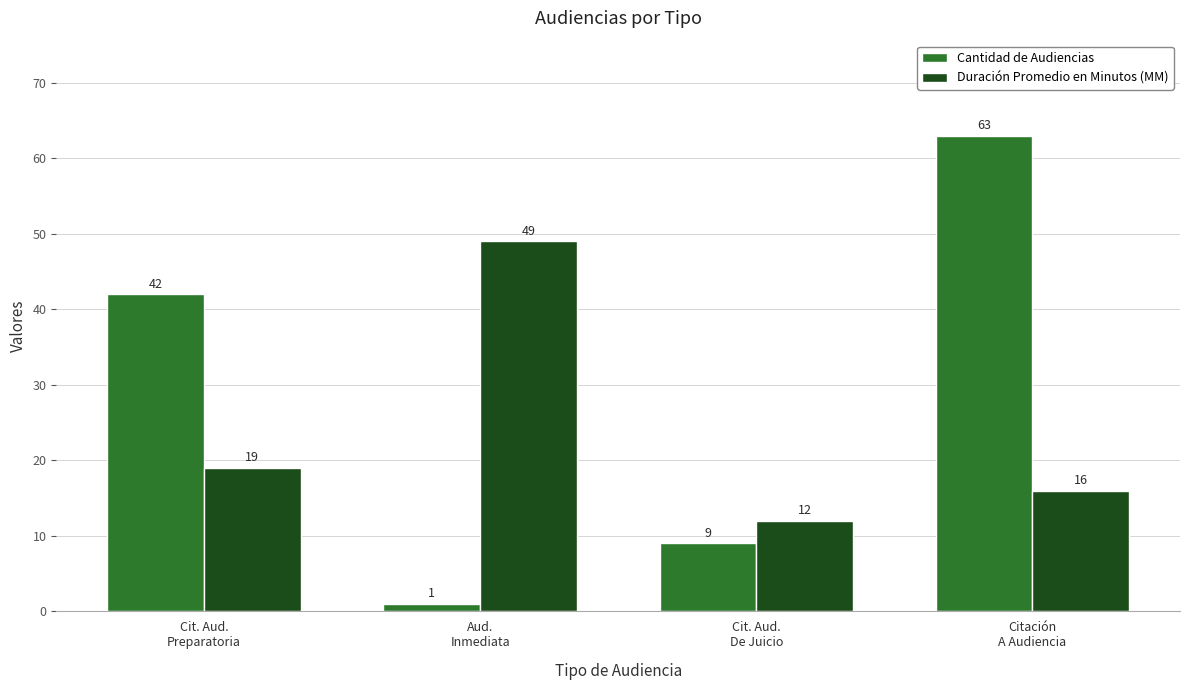

What is the total value across all series at Citación
A Audiencia?

79